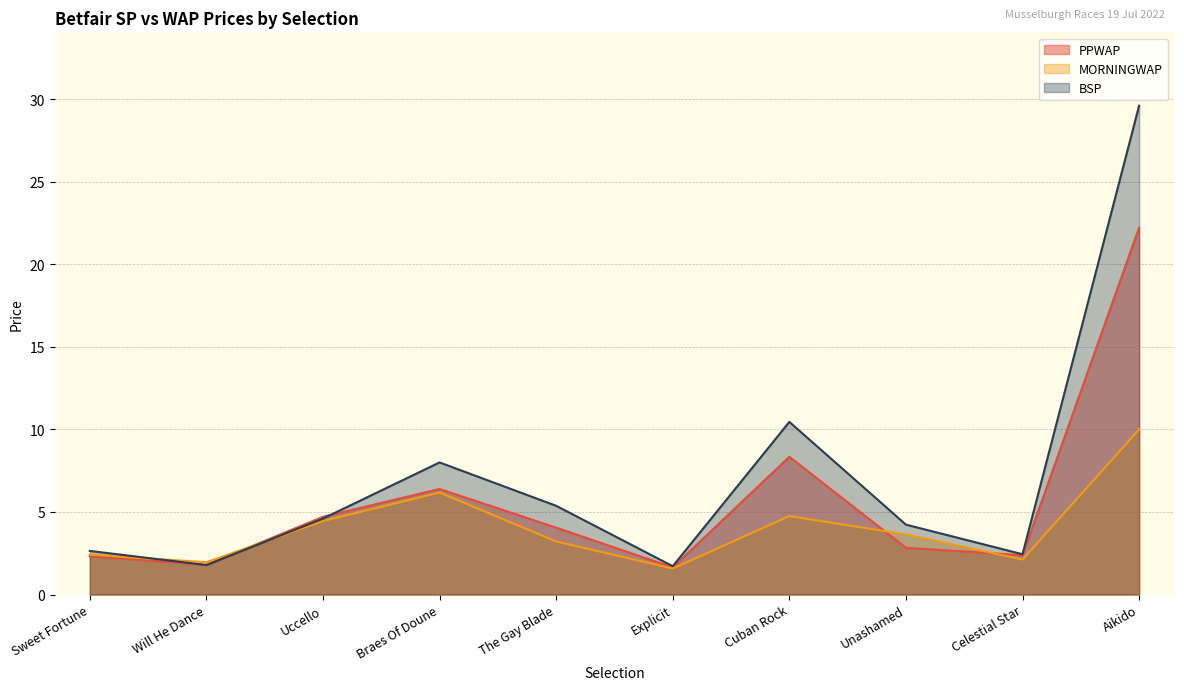

How many data points does each series have?

10